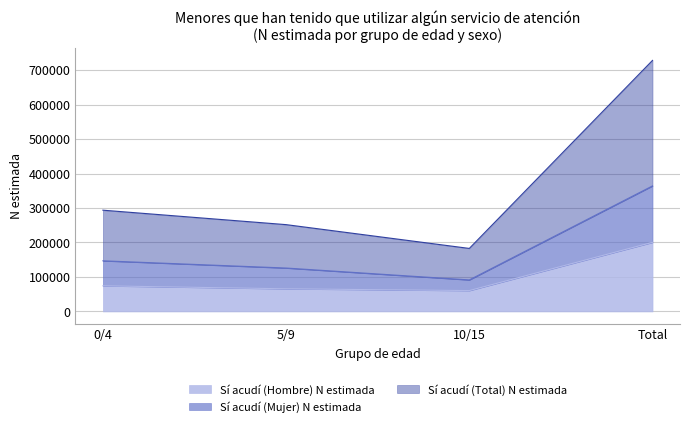

True or false: Sí acudí (Hombre) N estimada has a value of 119970 at Total.

False